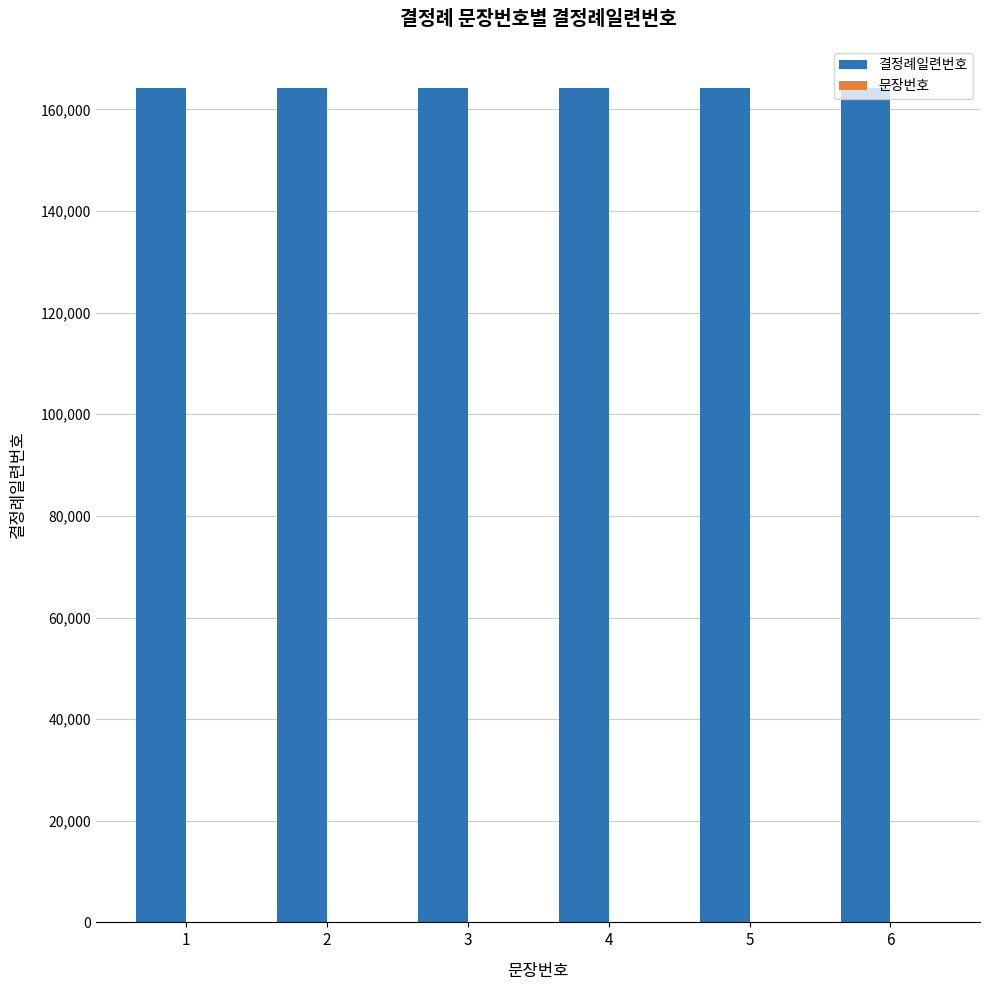

Which series has the largest total across all categories?

결정례일련번호